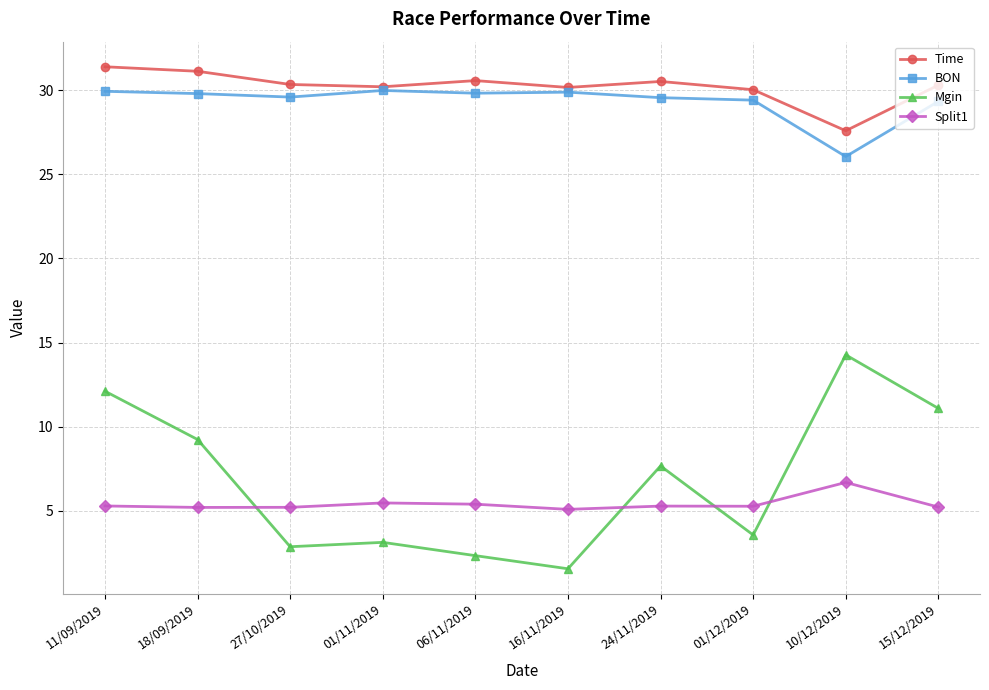

True or false: Split1 has a value of 5.1 at 16/11/2019.

True